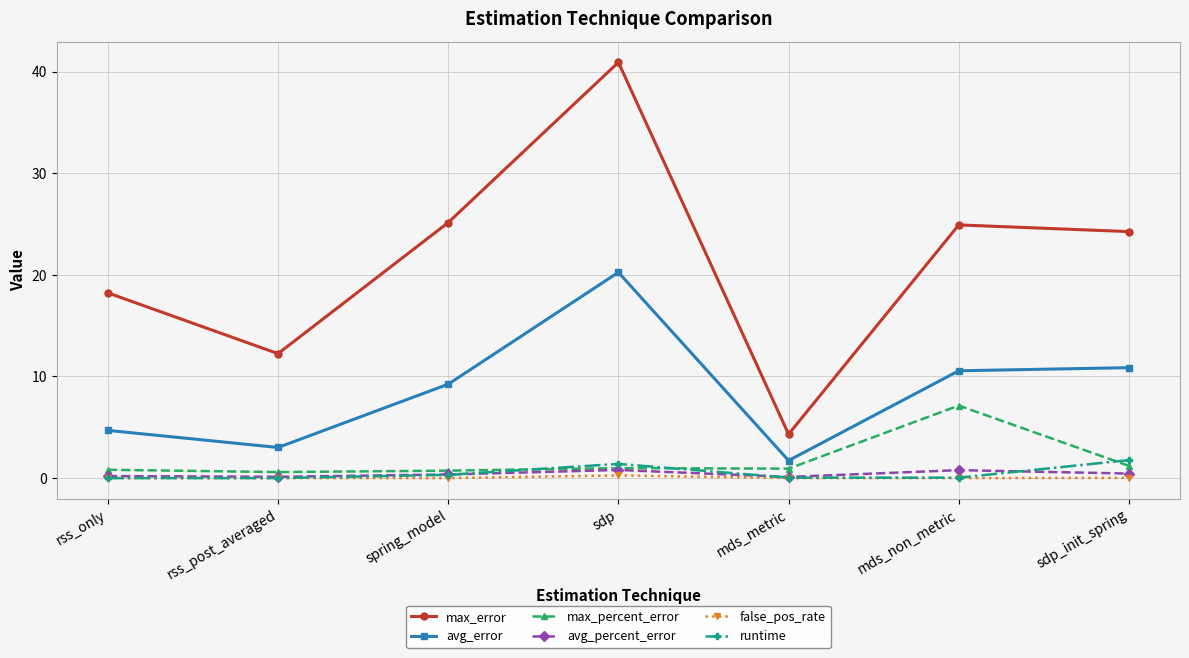

What is the total value across all series at mds_non_metric?

43.4